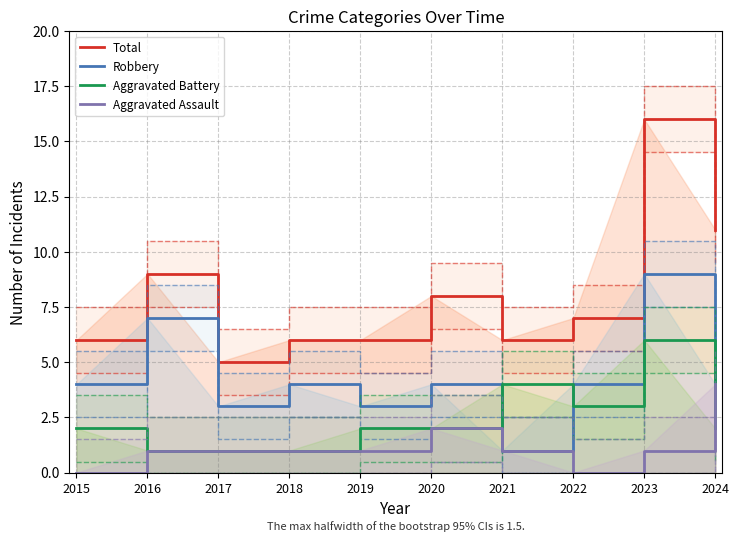

True or false: Total and Robbery cross at least once.

False